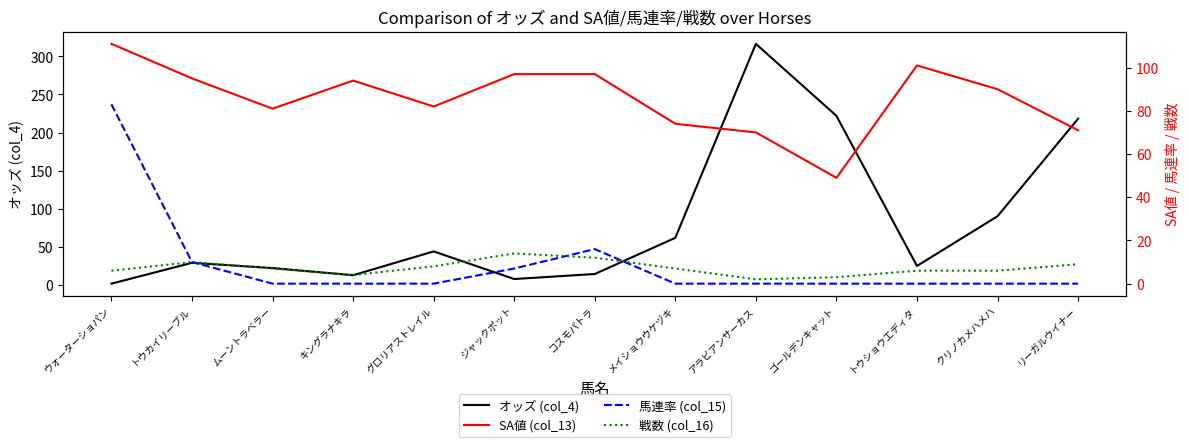

The value of 戦数 (col_16) at ウォーターショパン is 6.0. True or false?

True